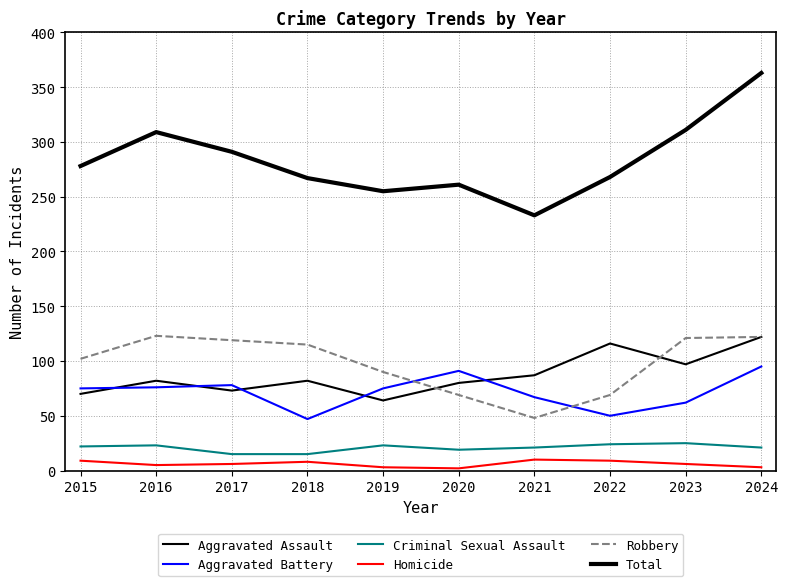

How many lines are shown in the chart?

6